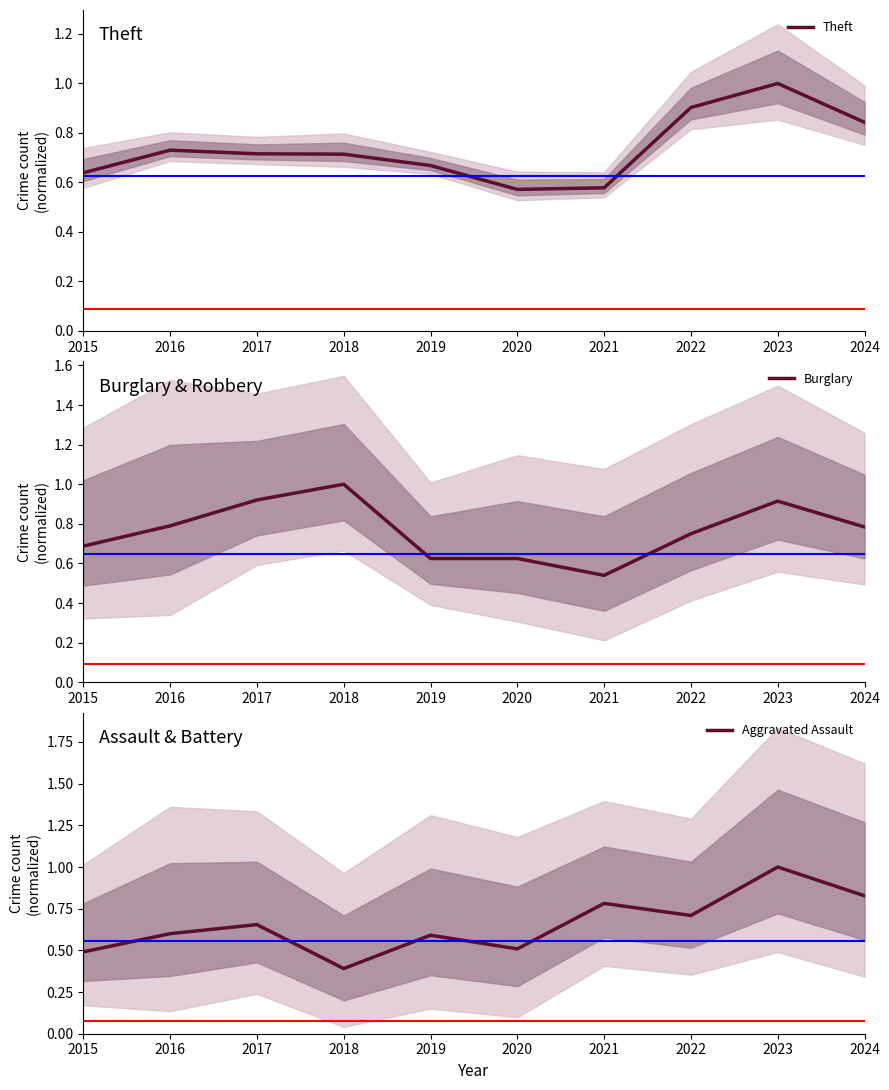

How many distinct data groups are displayed?

3